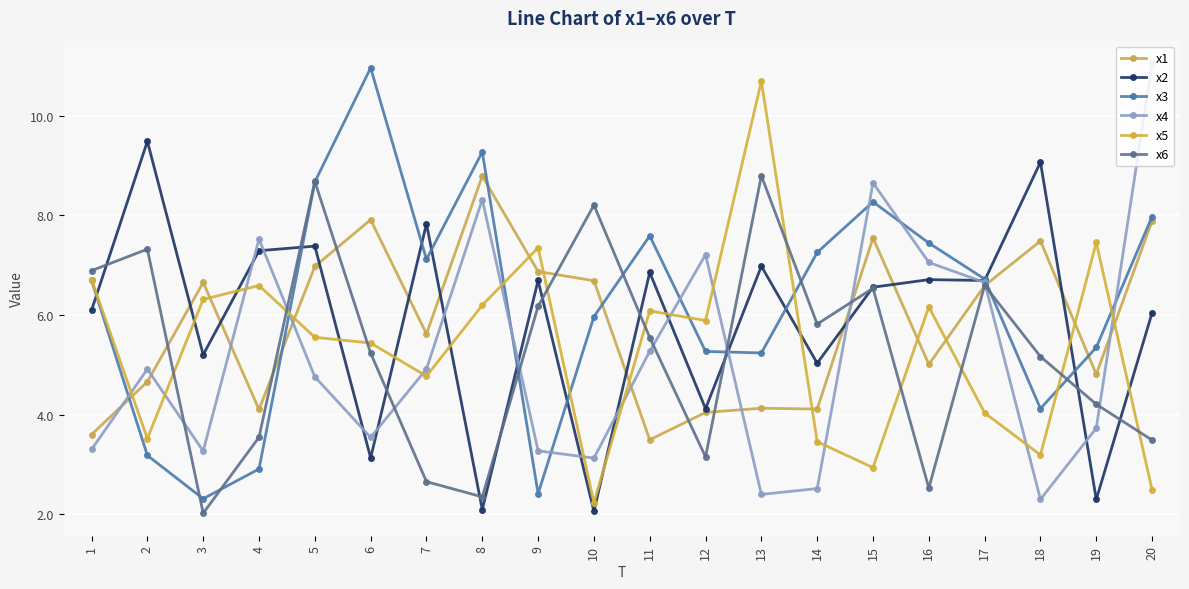

What is the difference between the maximum and minimum values in the x5 series?

8.5